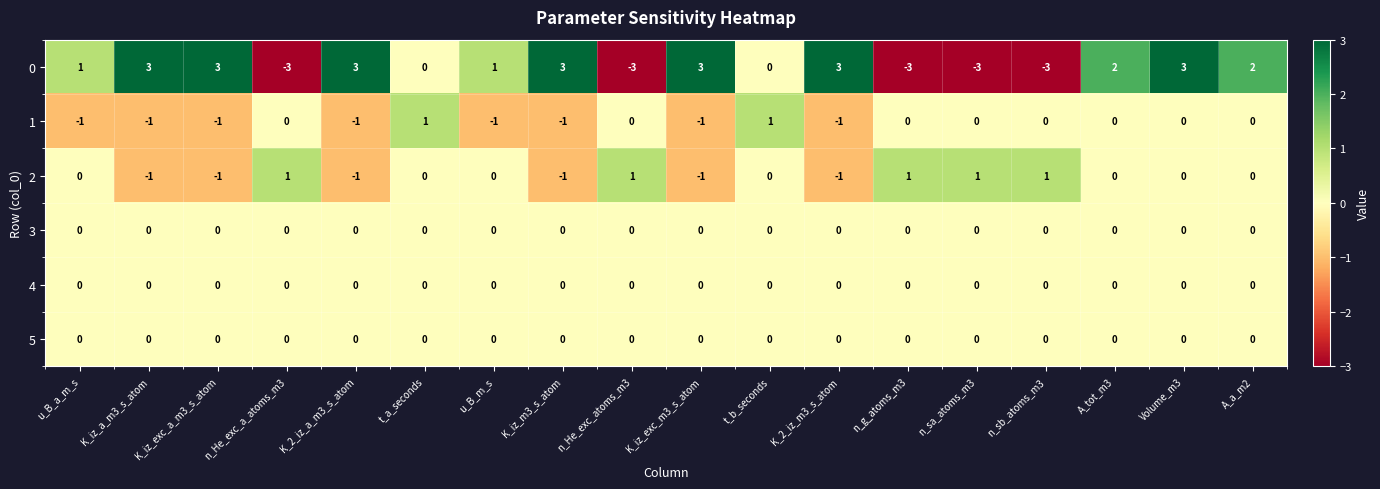

Which series changed the most between K_iz_a_m3_s_atom and t_a_seconds?

0